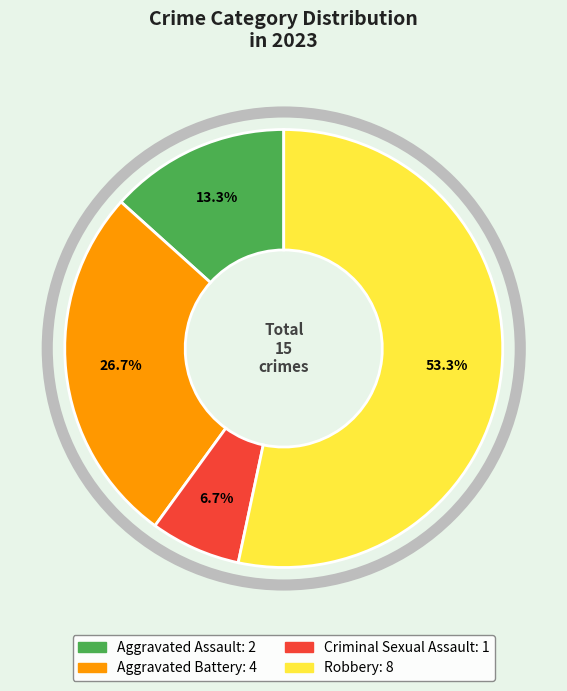

Does Robbery represent more than half of the total?

Yes